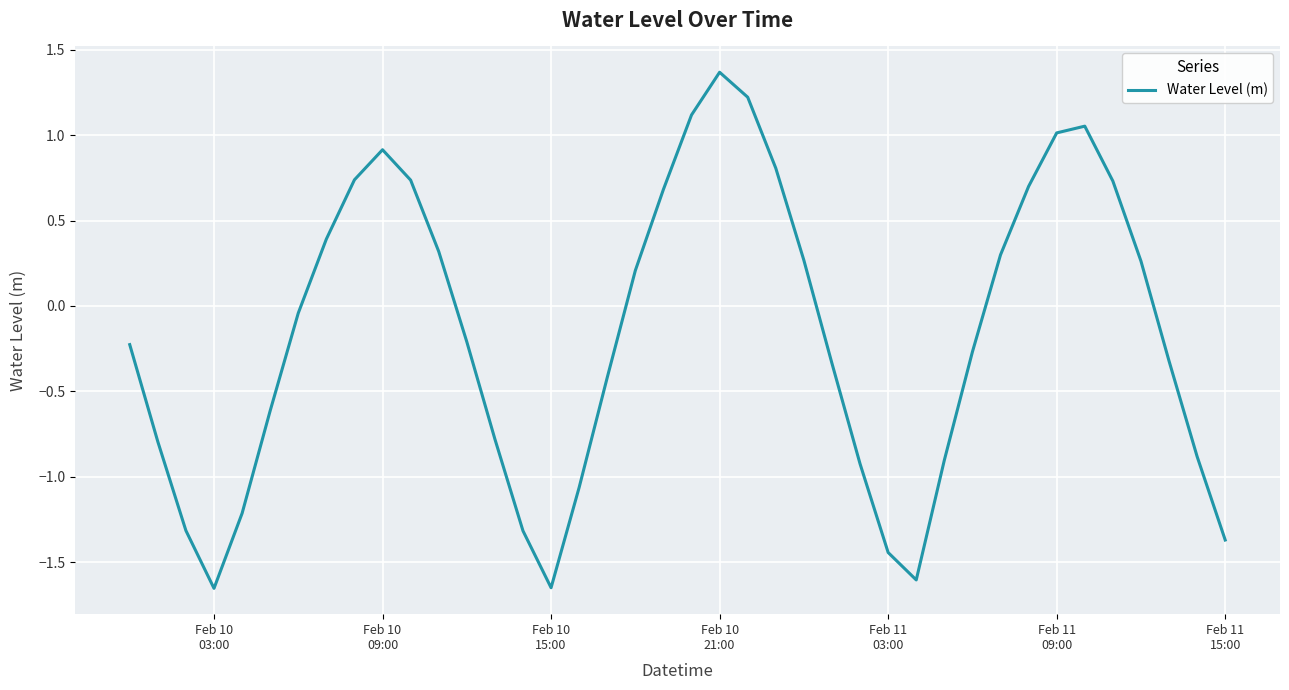

What is the maximum value shown in the chart?

1.4